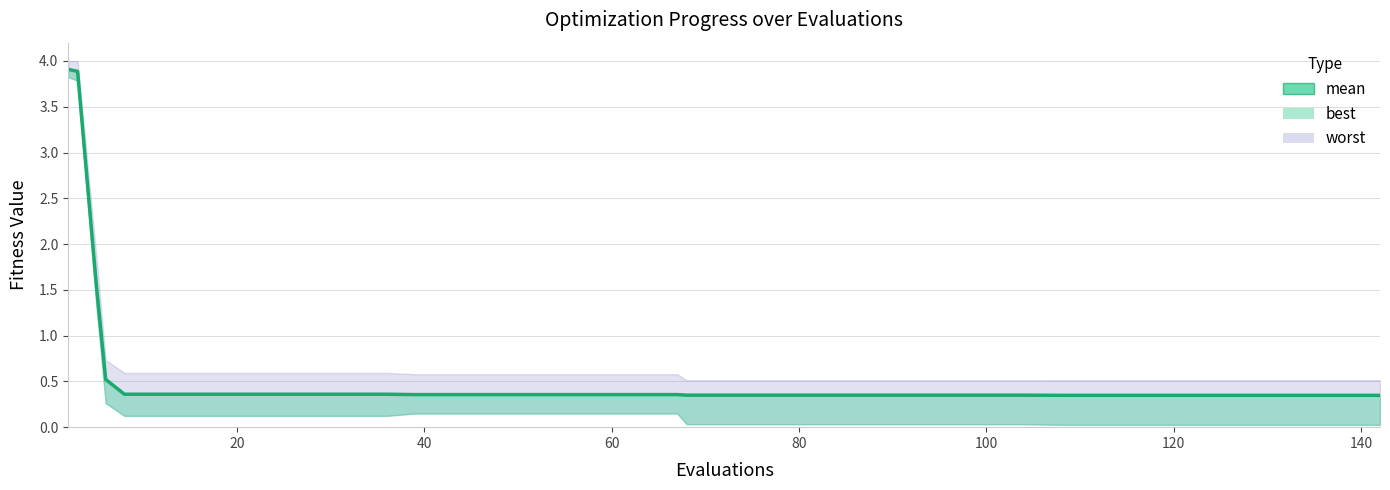

How many categories are shown in the chart?

40